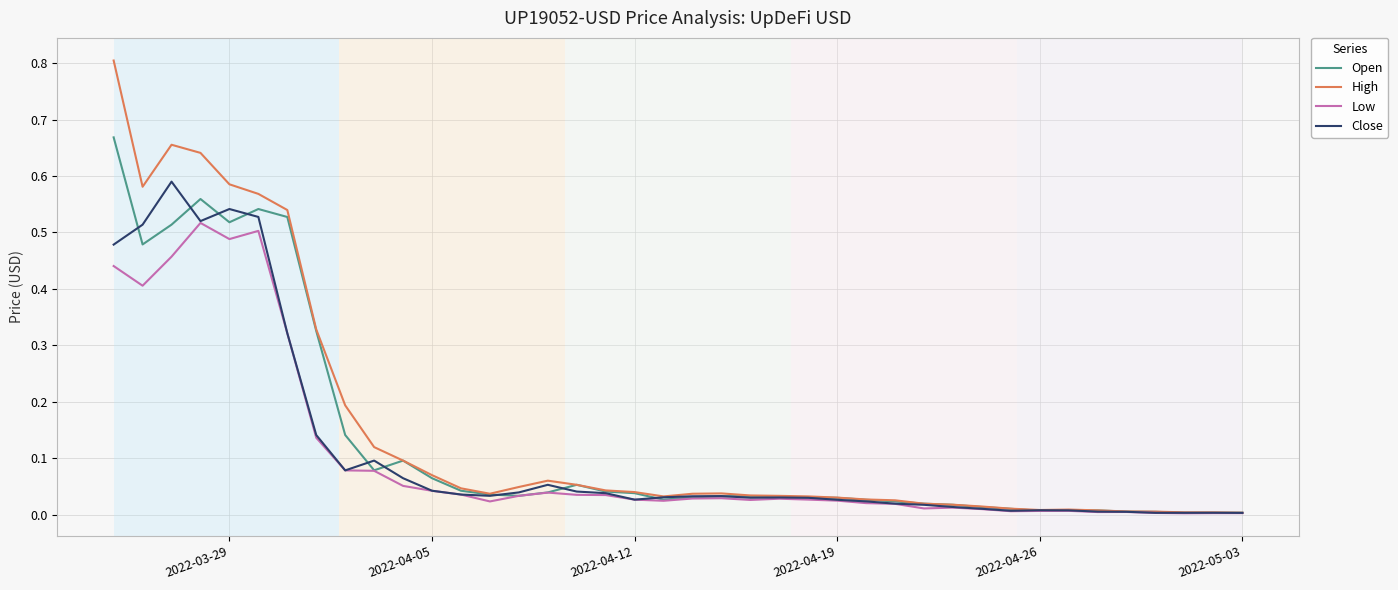

Count the number of categories in the chart.

40